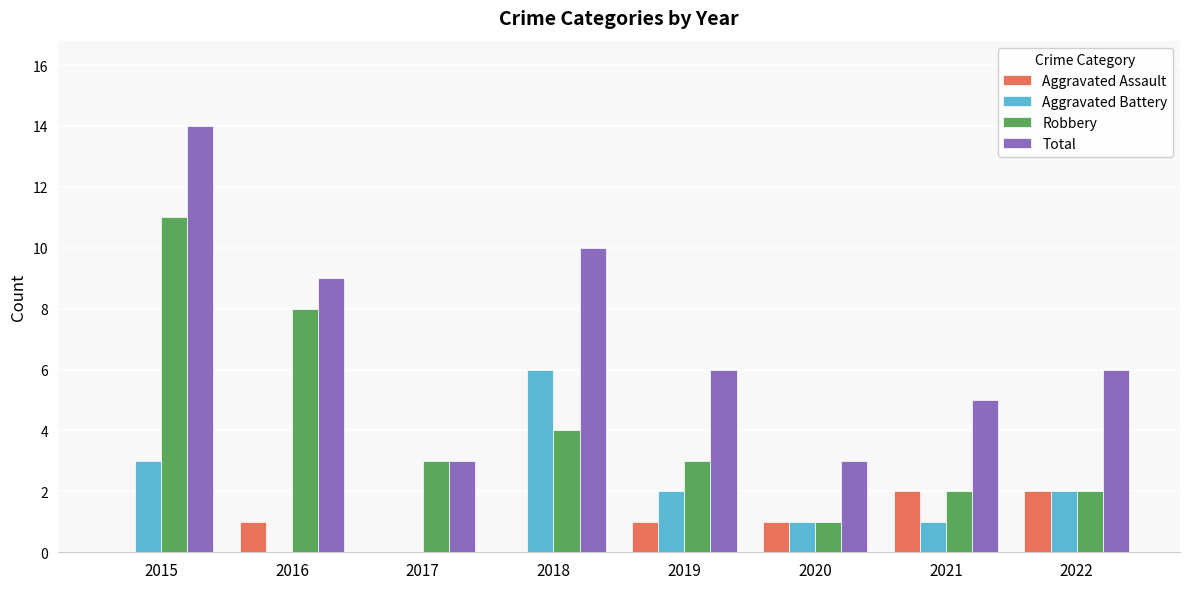

True or false: Total has a value of 9 at 2019.

False